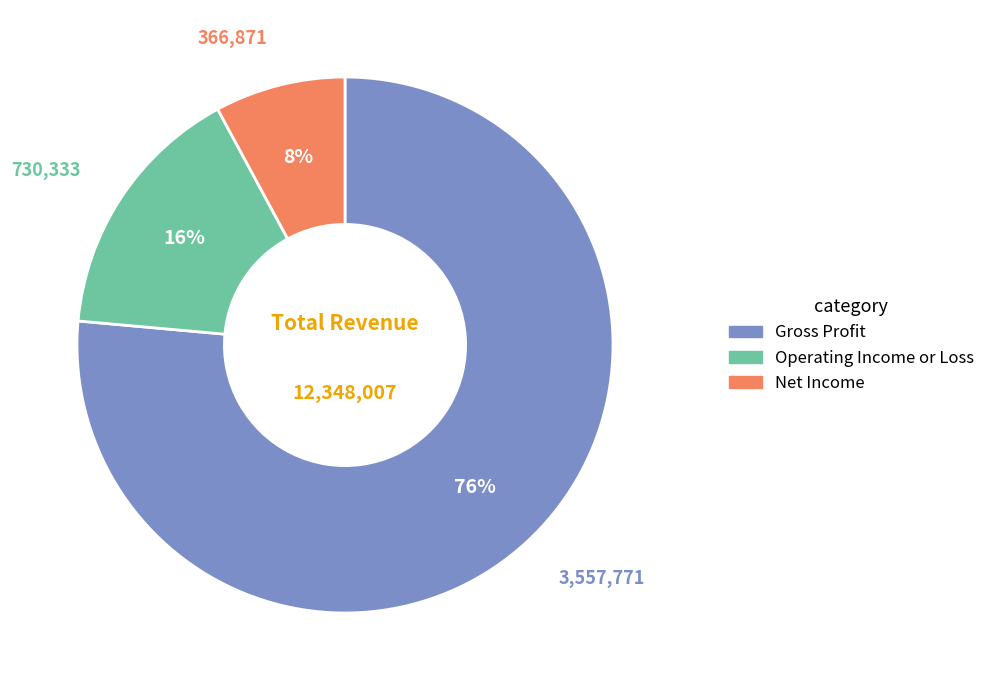

Which has a higher value, Operating Income or Loss or Gross Profit?

Gross Profit